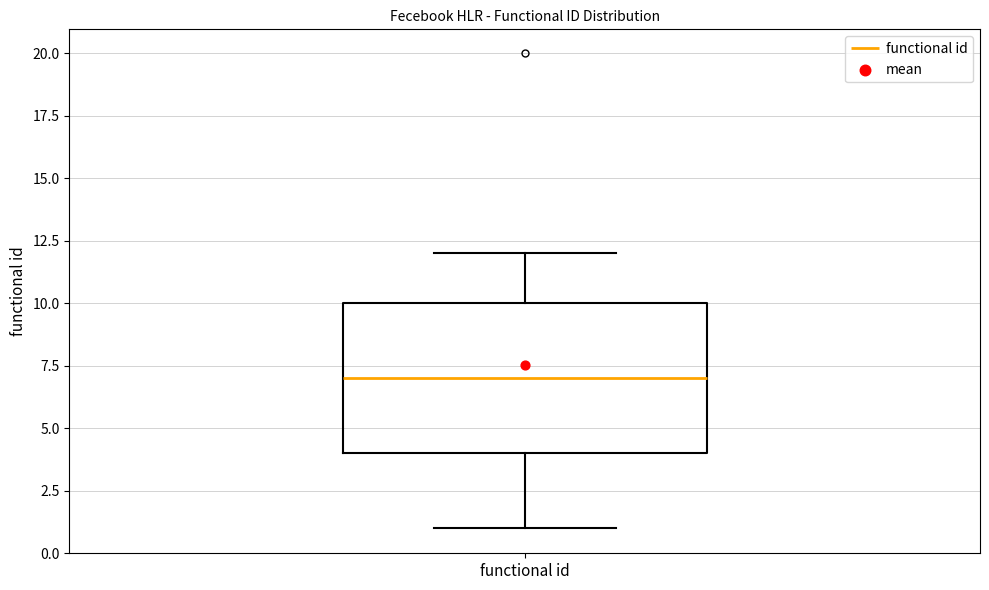

Read this box plot against the y-axis: the position of the median line, the range covered by the box, and the ends of both whiskers. The values are not printed on the chart, so give them approximately, as read against the axis.

median 7, box 4 to 10, whiskers 1 to 12